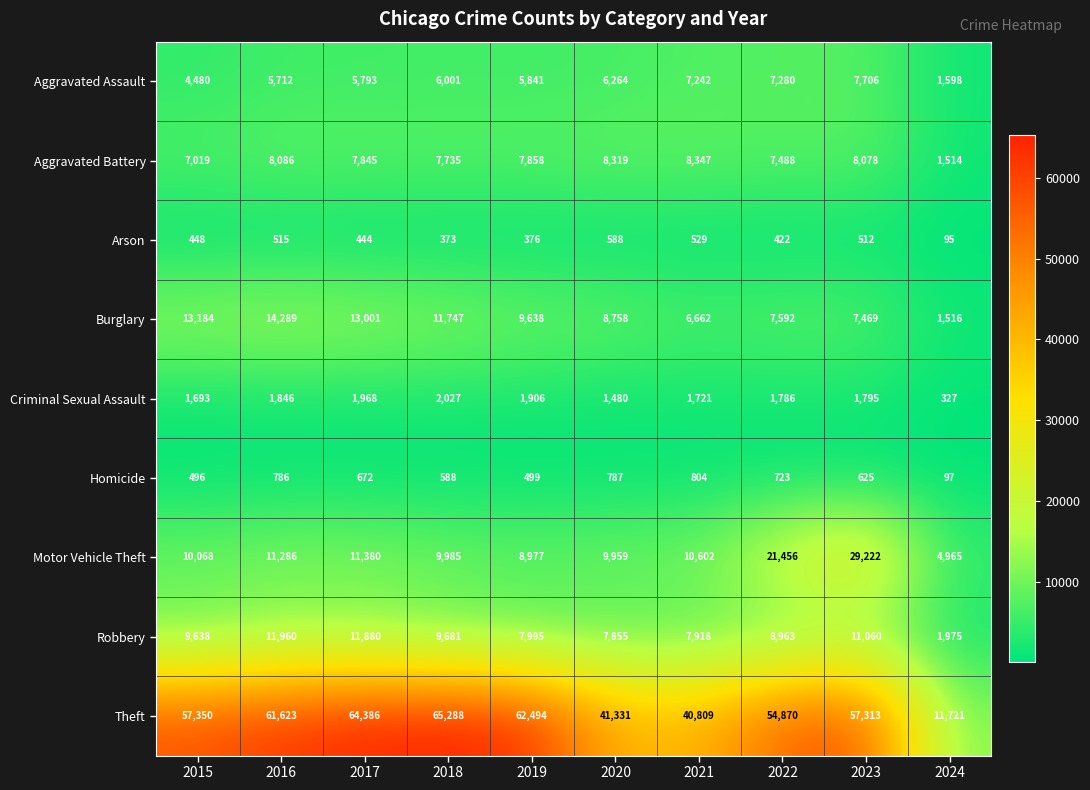

Which category has the highest value in the Robbery series?

2016